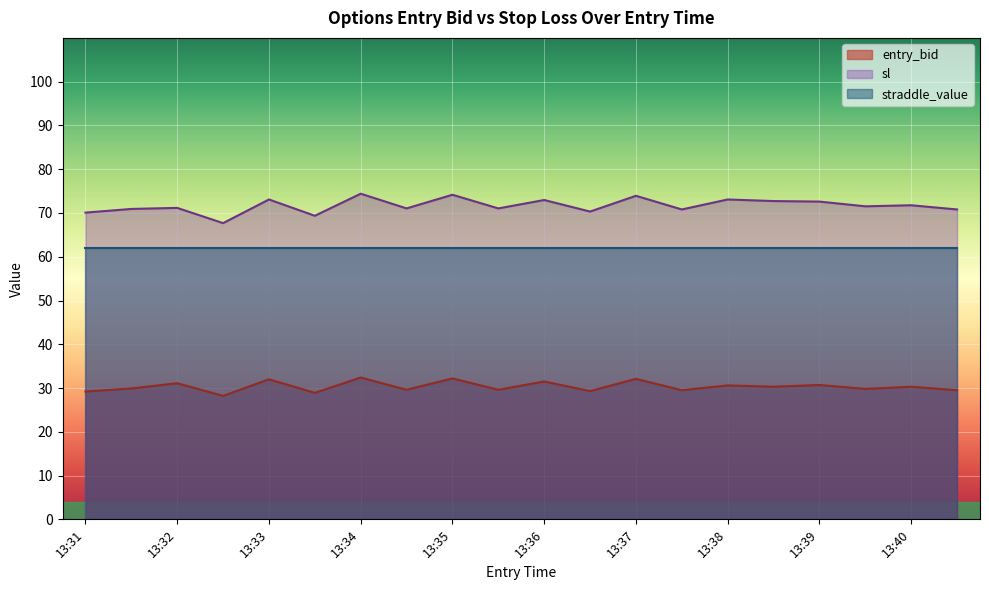

List the series in order of their peak value, highest first.

sl, straddle_value, entry_bid